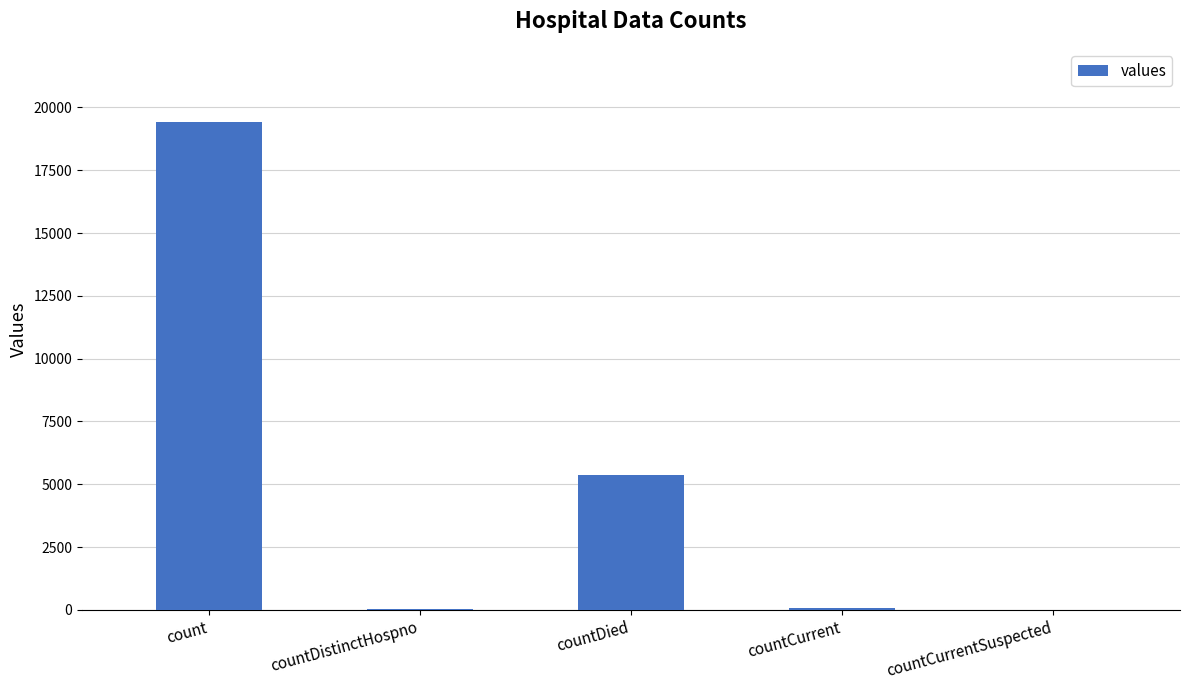

What is the sum of all values?

24875